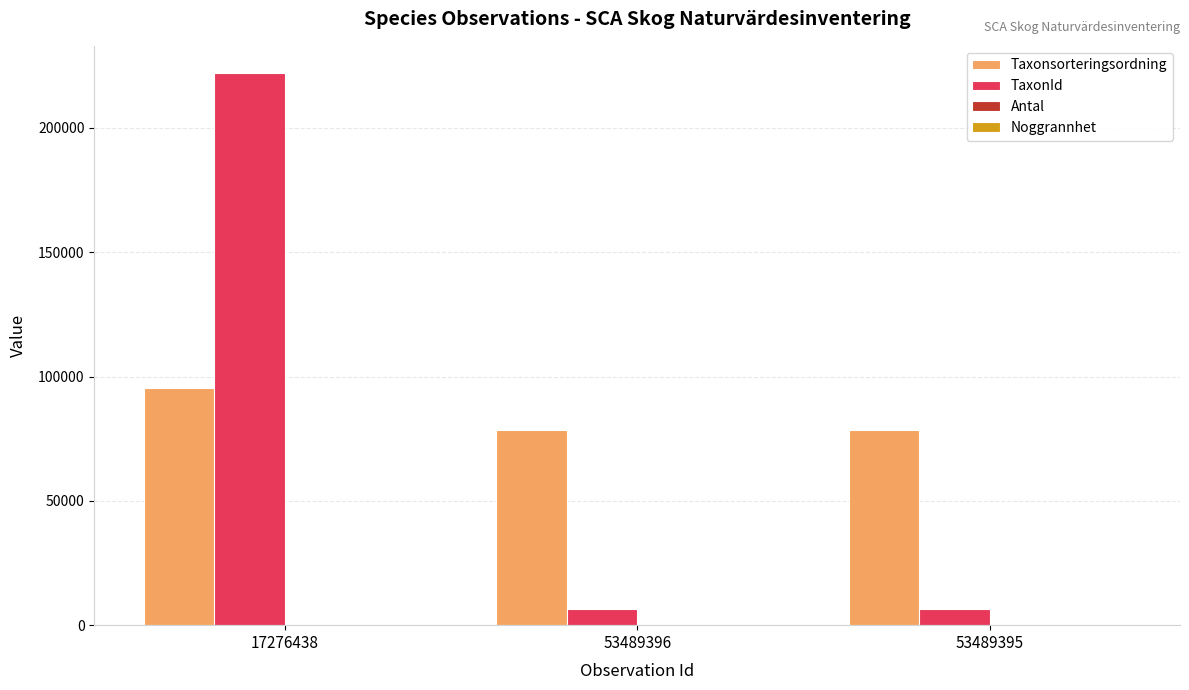

Between 17276438 and 53489395, which series saw the biggest shift?

TaxonId